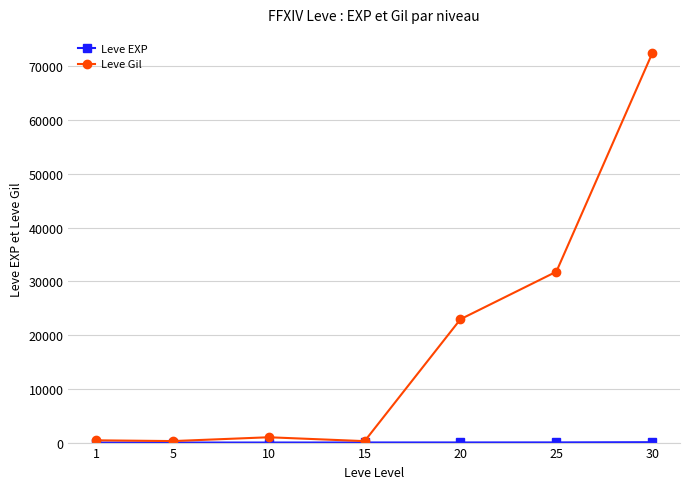

What is the difference between the second highest and second lowest values in the Leve Gil series?

31520